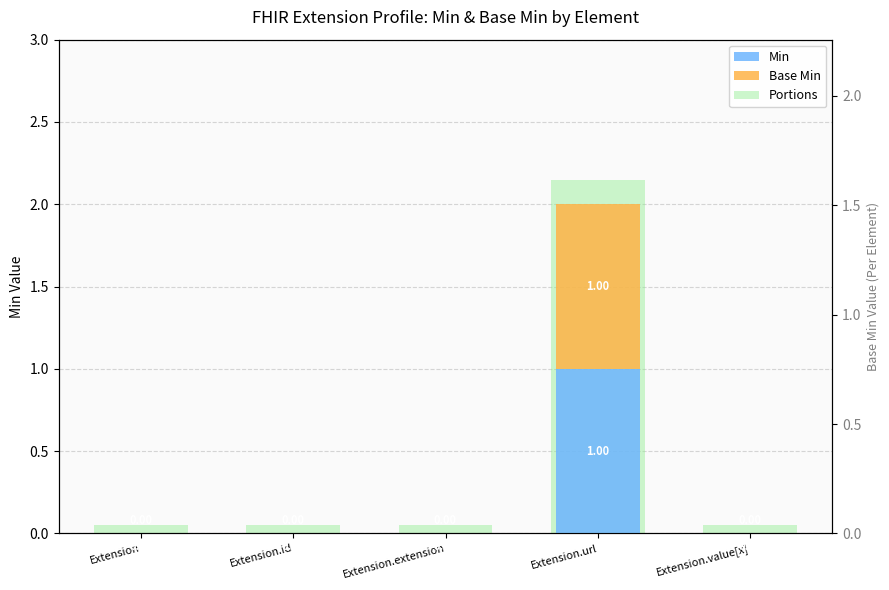

Which series has the largest total across all categories?

Portions